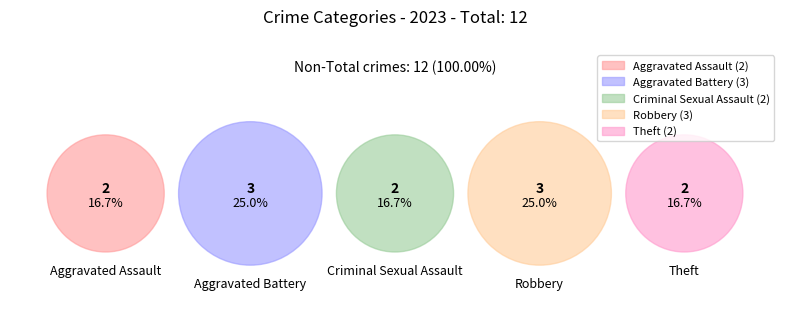

Is Robbery the majority of the pie?

No